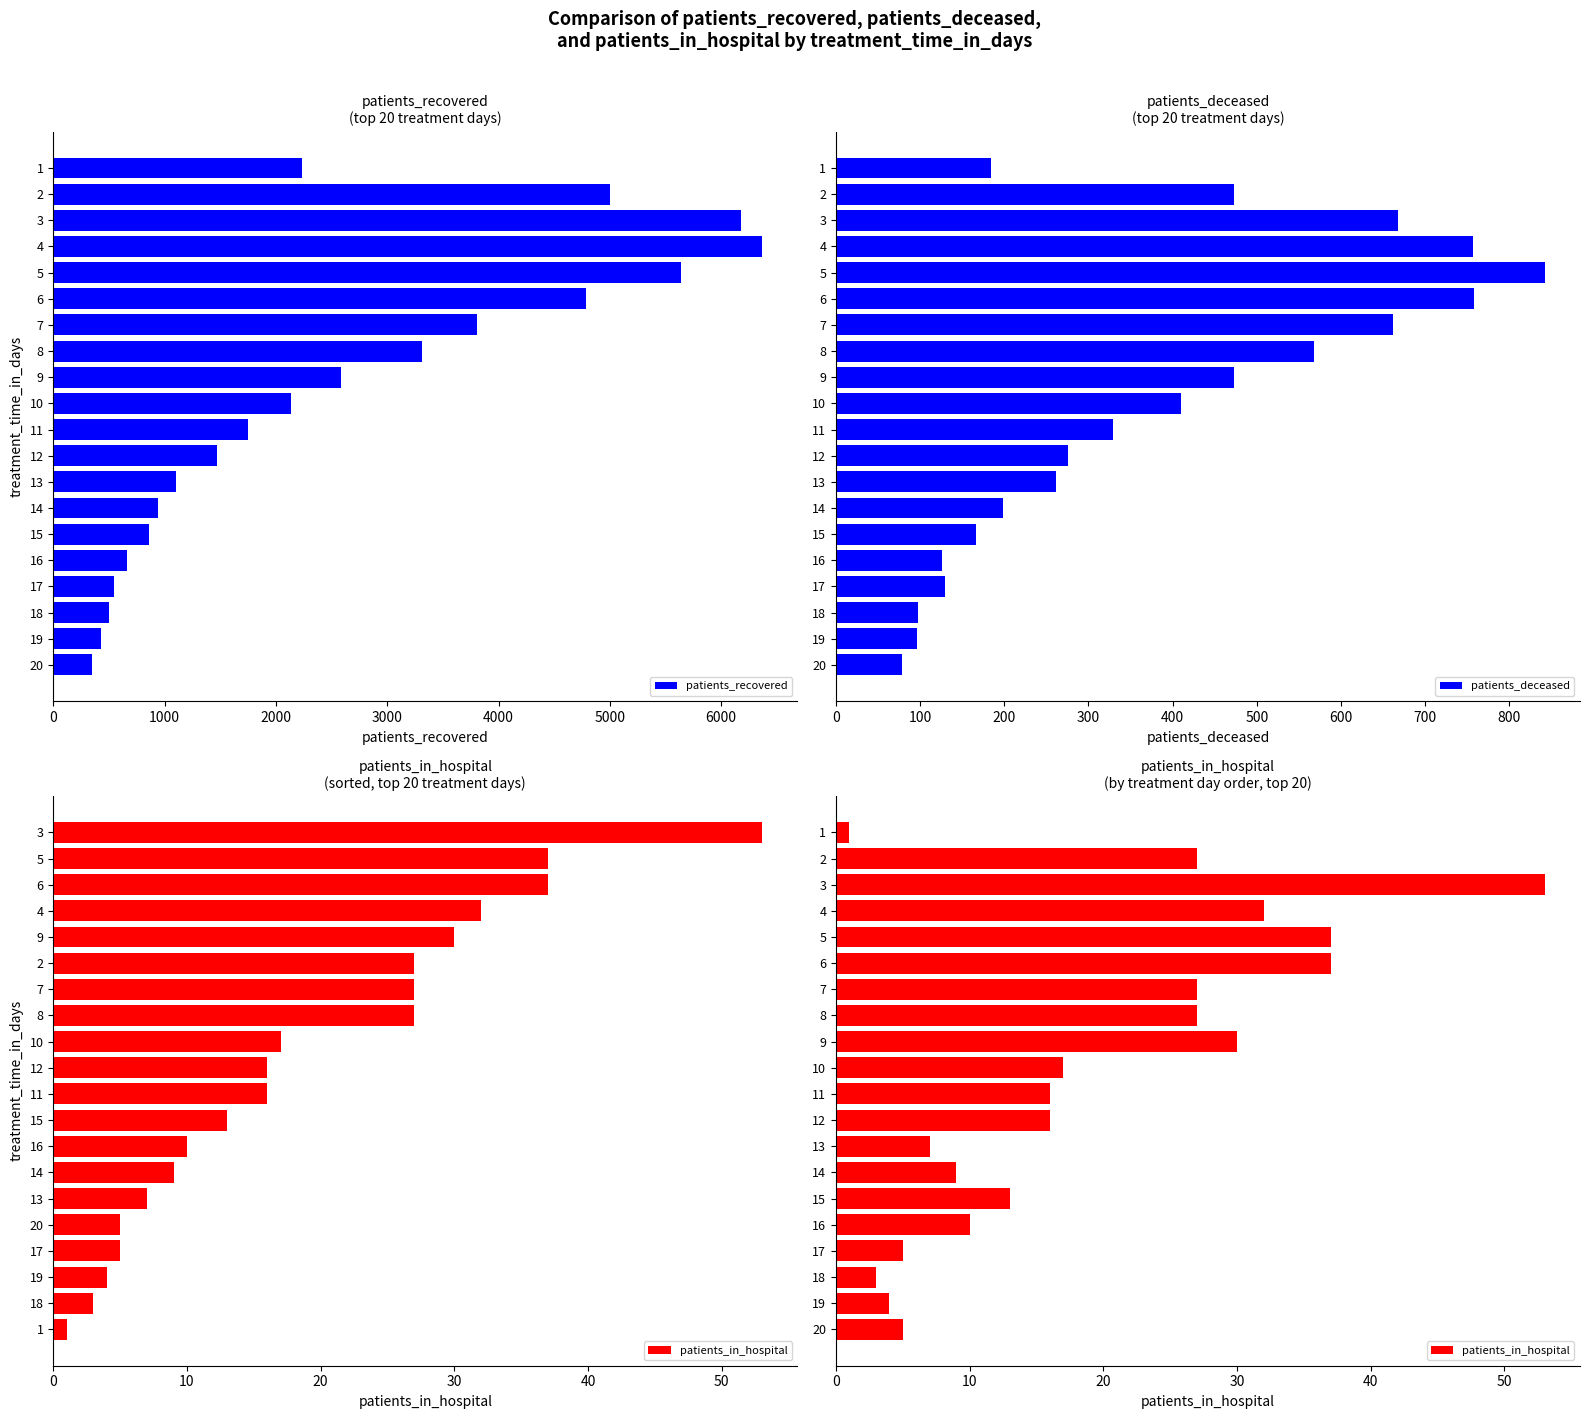

The value of patients_recovered at 1 is 3090. True or false?

False